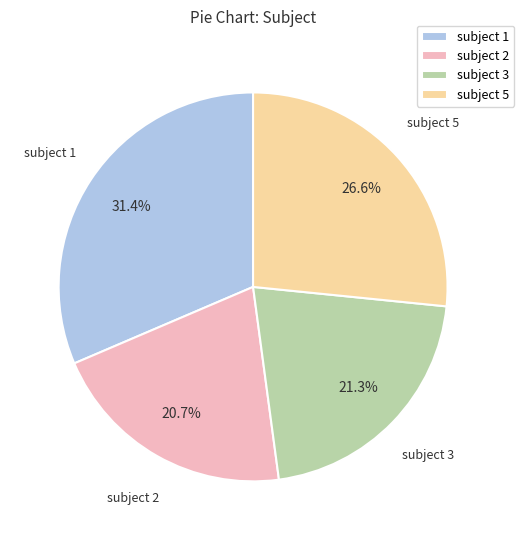

To the nearest percent, what percentage of the pie is subject 1?

31%